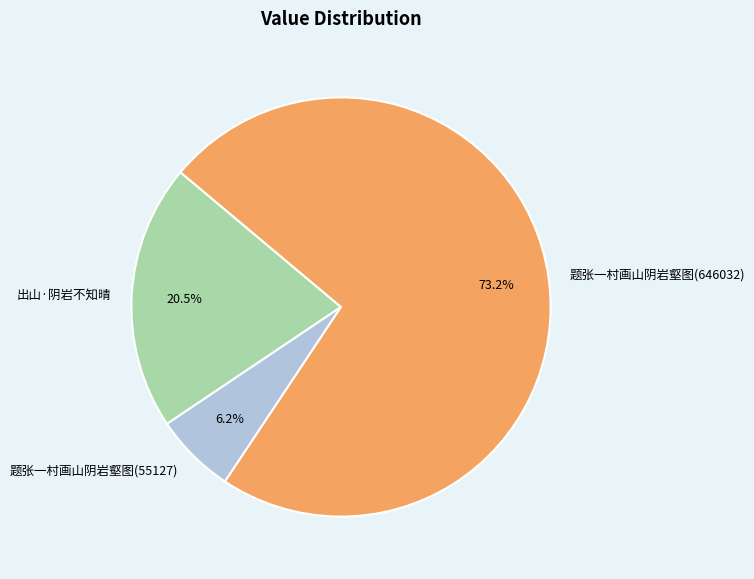

To the nearest percent, what portion does 题张一村画山阴岩壑图(55127) represent?

6%